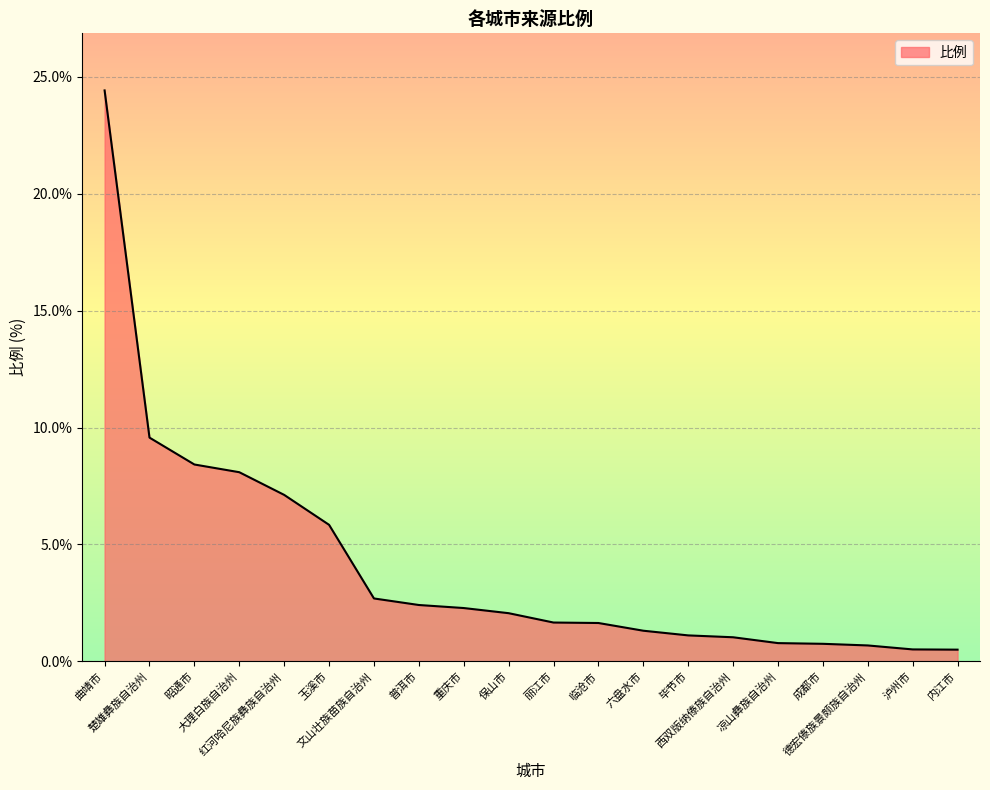

What is the difference between the maximum and second lowest values?

23.9